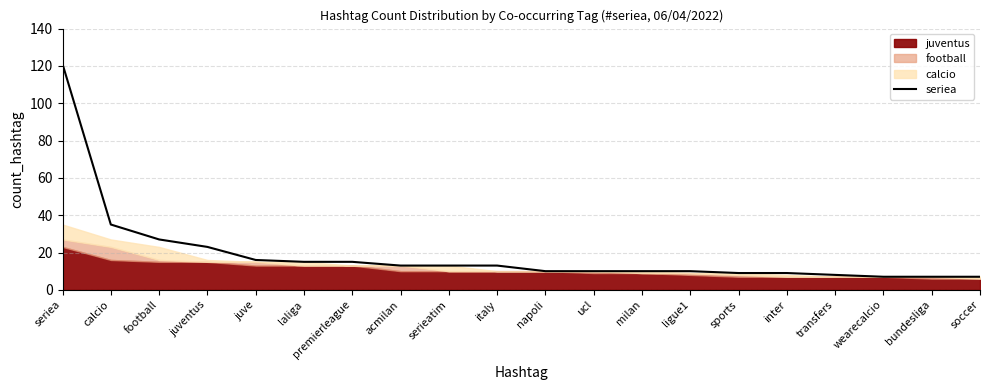

Is it true that seriea equals 63 at seriea?

False